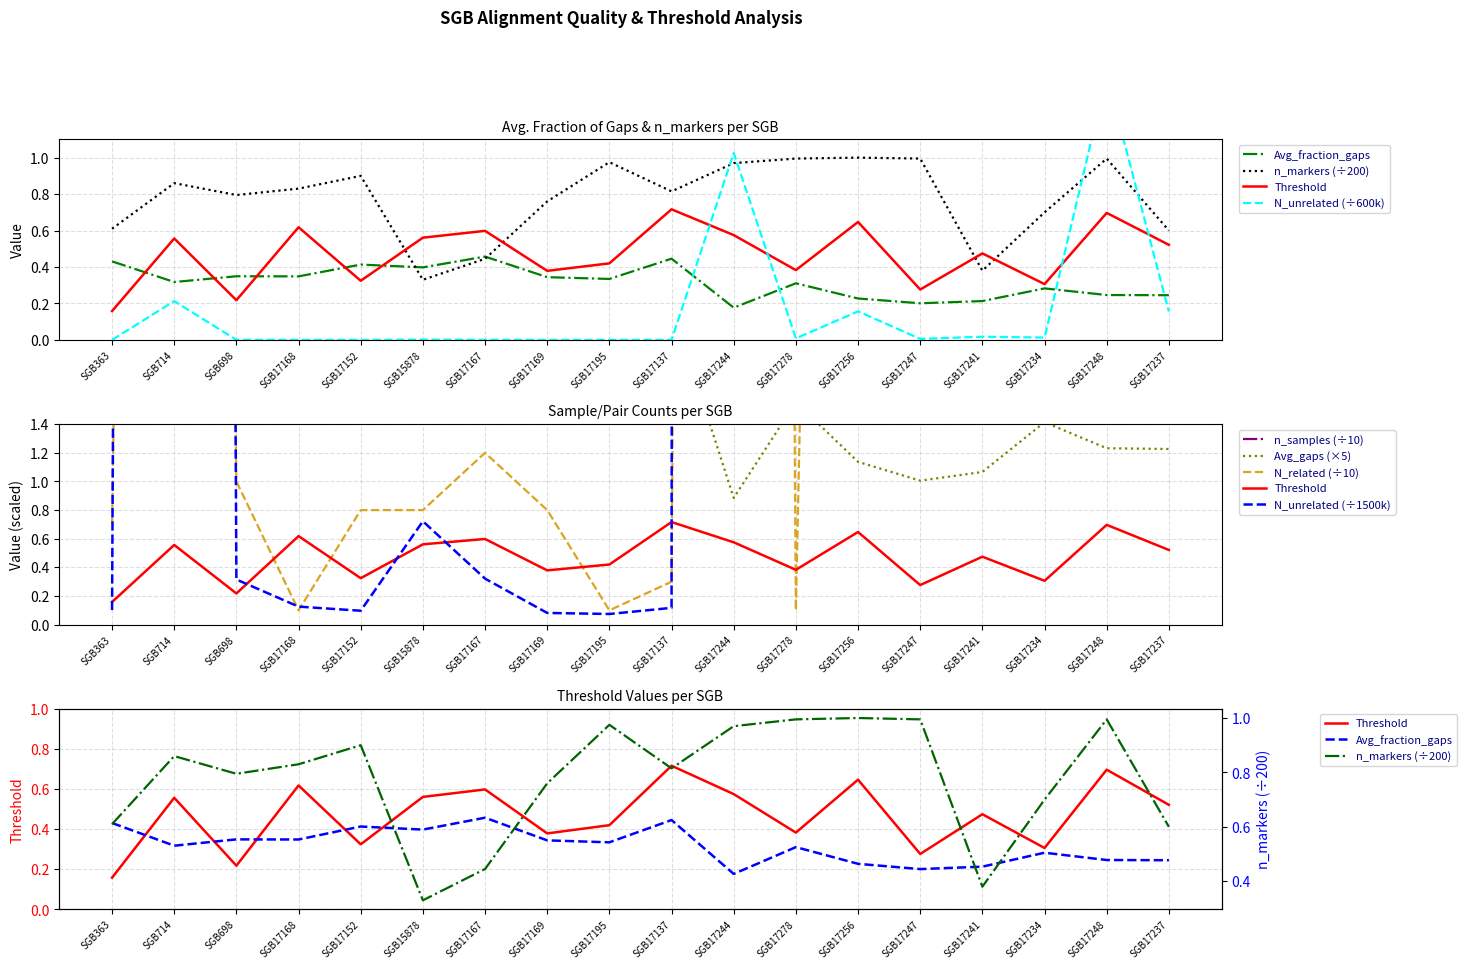

What is the difference between the n_samples values at SGB17167 and SGB17237?

40.8